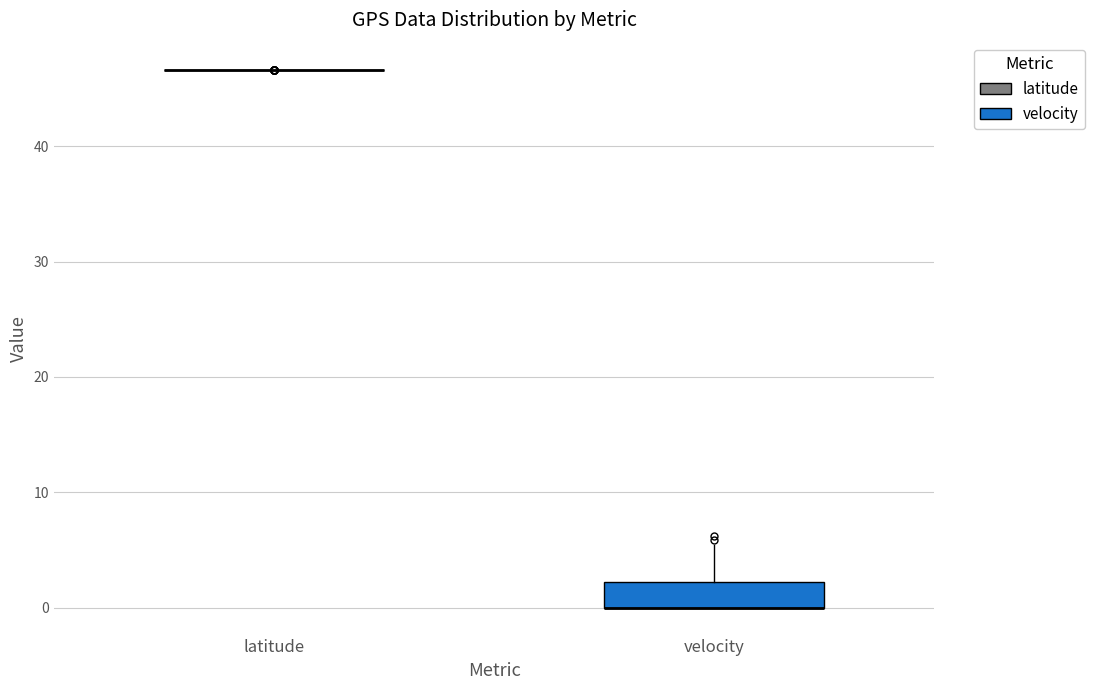

Where does the upper whisker of the box for velocity end on the y-axis? The values are not printed on the chart, so give them approximately, as read against the axis.

5